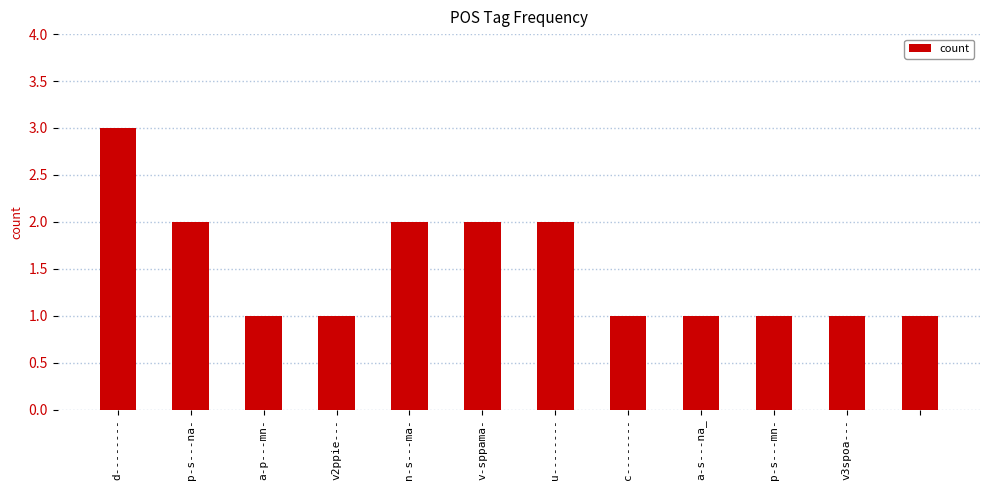

Reading left to right, what are all the values shown in this chart?

3	2	1	1	2	2	2	1	1	1	1	1